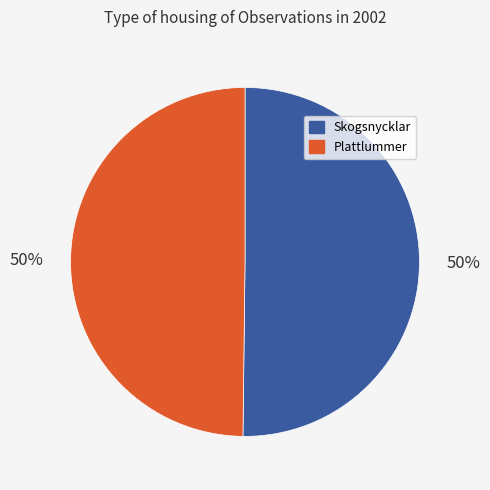

To the nearest percent, what is the average slice percentage?

50%